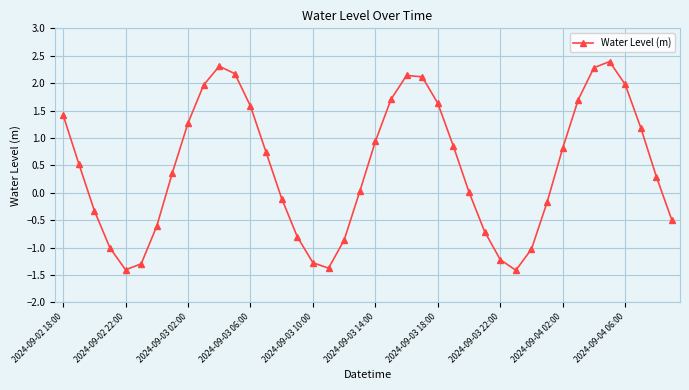

What is the greatest value displayed?

2.4